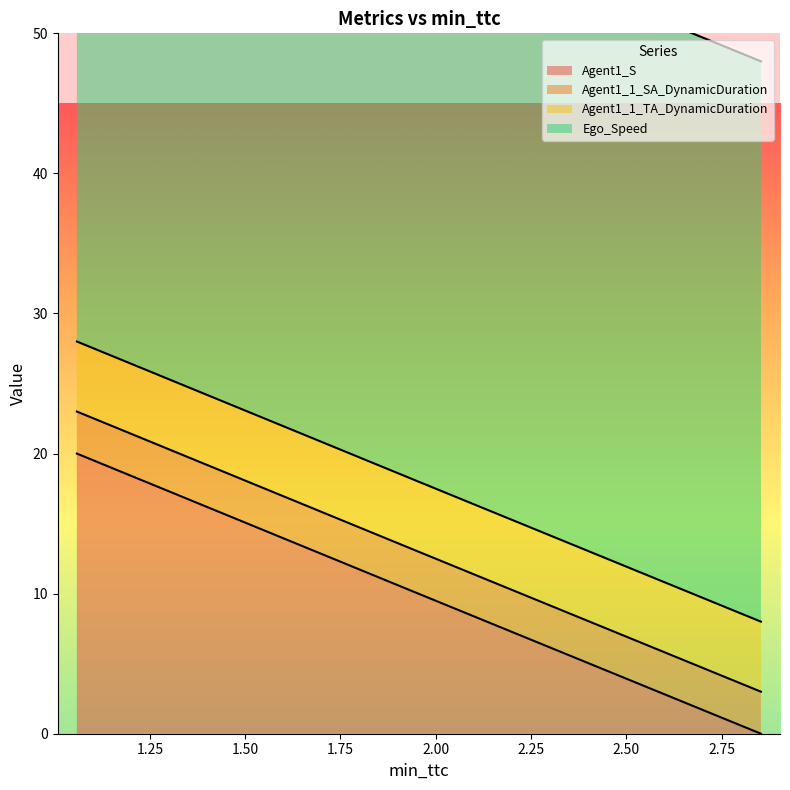

Does the chart have visible grid lines?

No